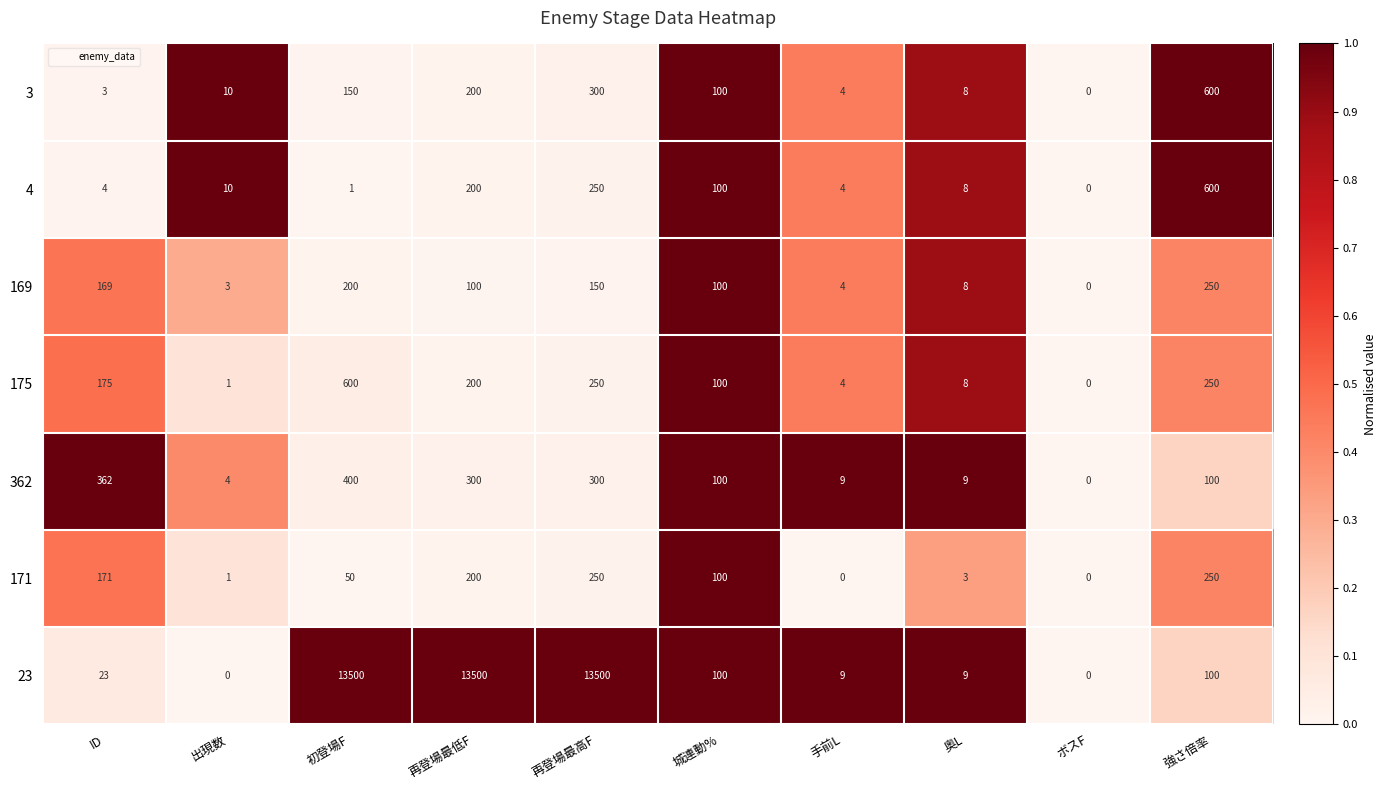

What is the difference between the 4 values at 再登場最高F and 再登場最低F?

50